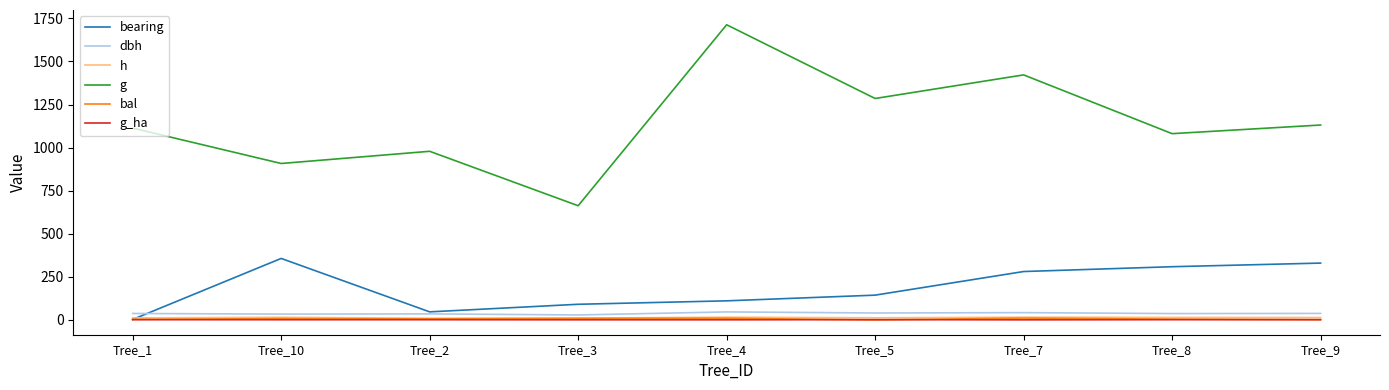

How many lines are shown in the chart?

6